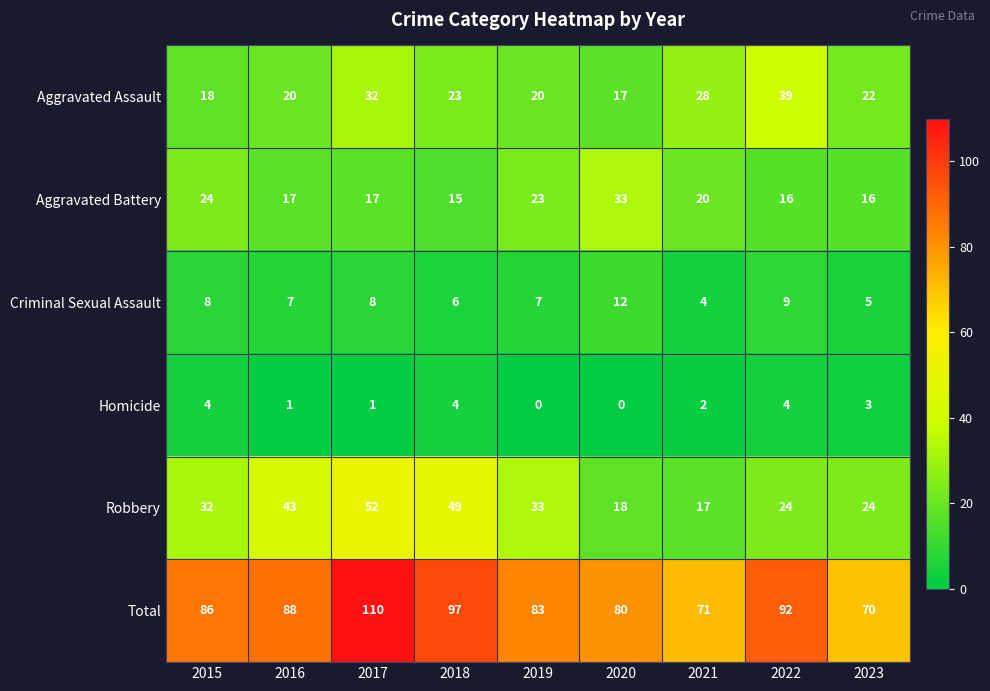

Is it true that Total equals 88 at 2016?

True